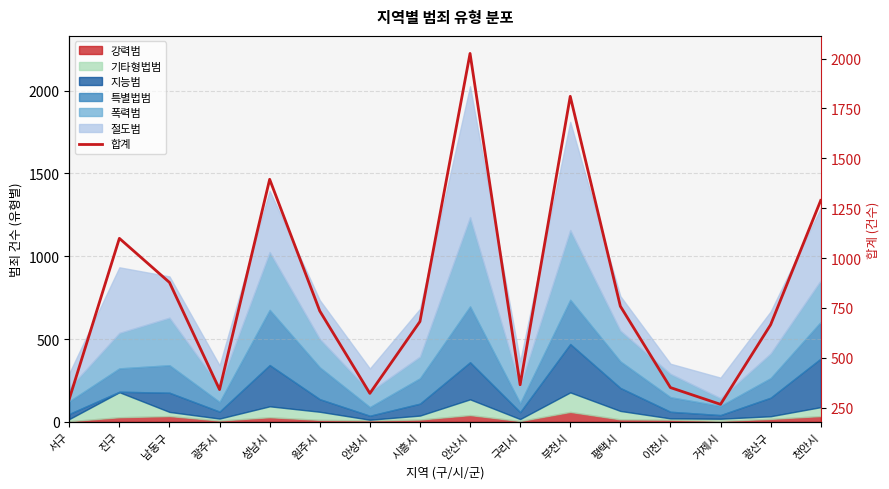

What is the value of the 15th point from the left?

666